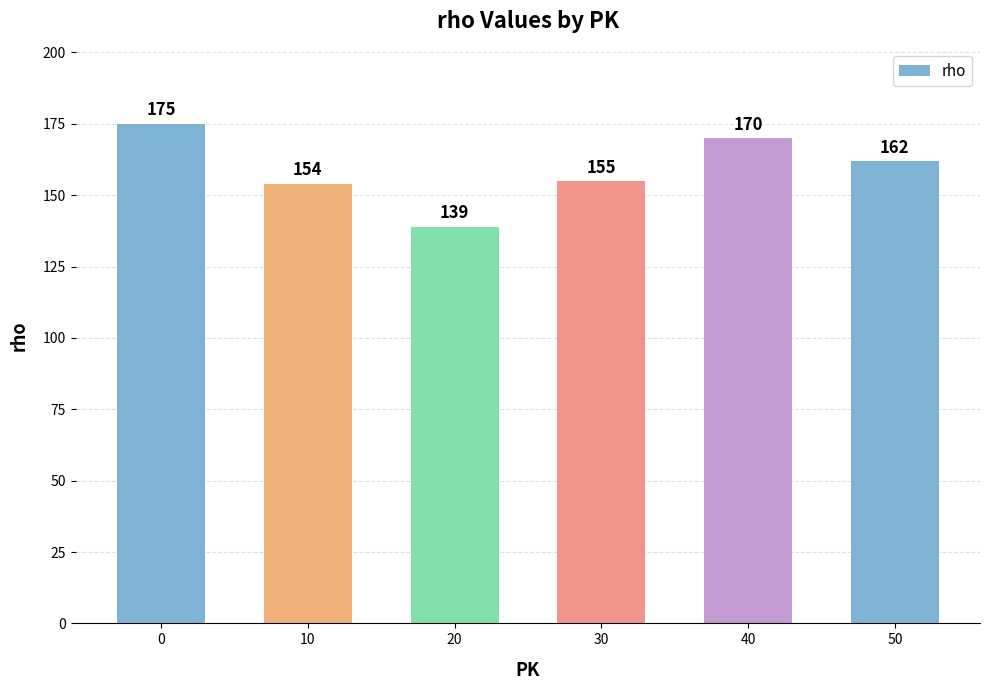

Reading left to right, extract all data points from this chart.

0=175	10=154	20=139	30=155	40=170	50=162